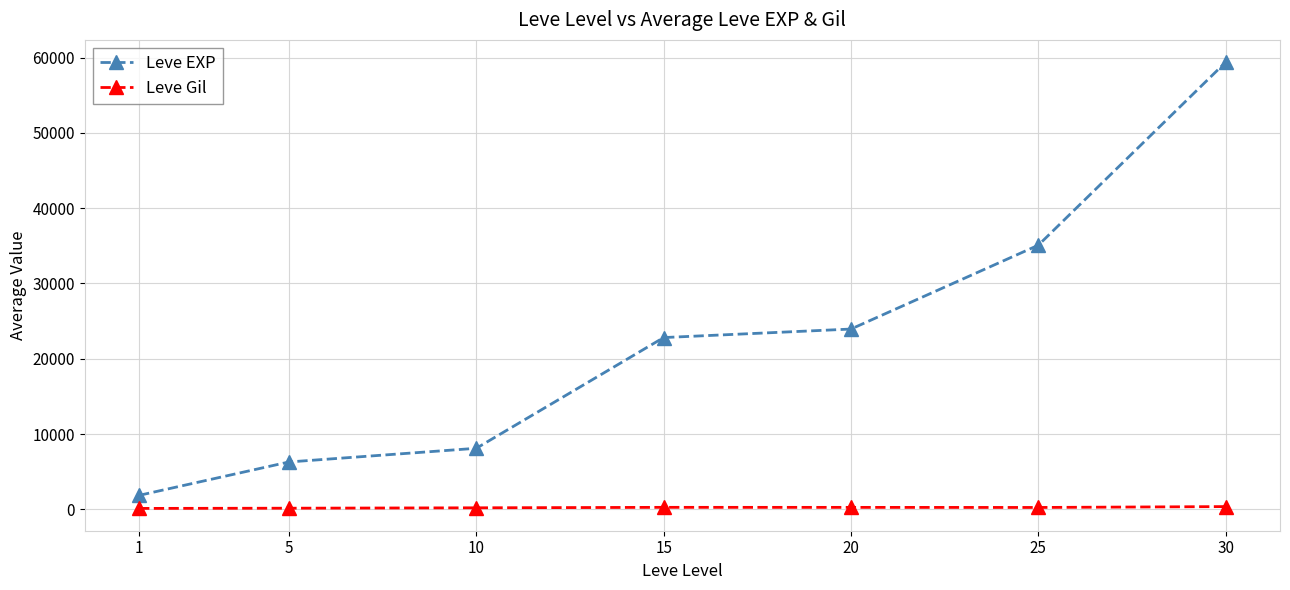

True or false: Leve Gil and Leve EXP cross at least once.

False